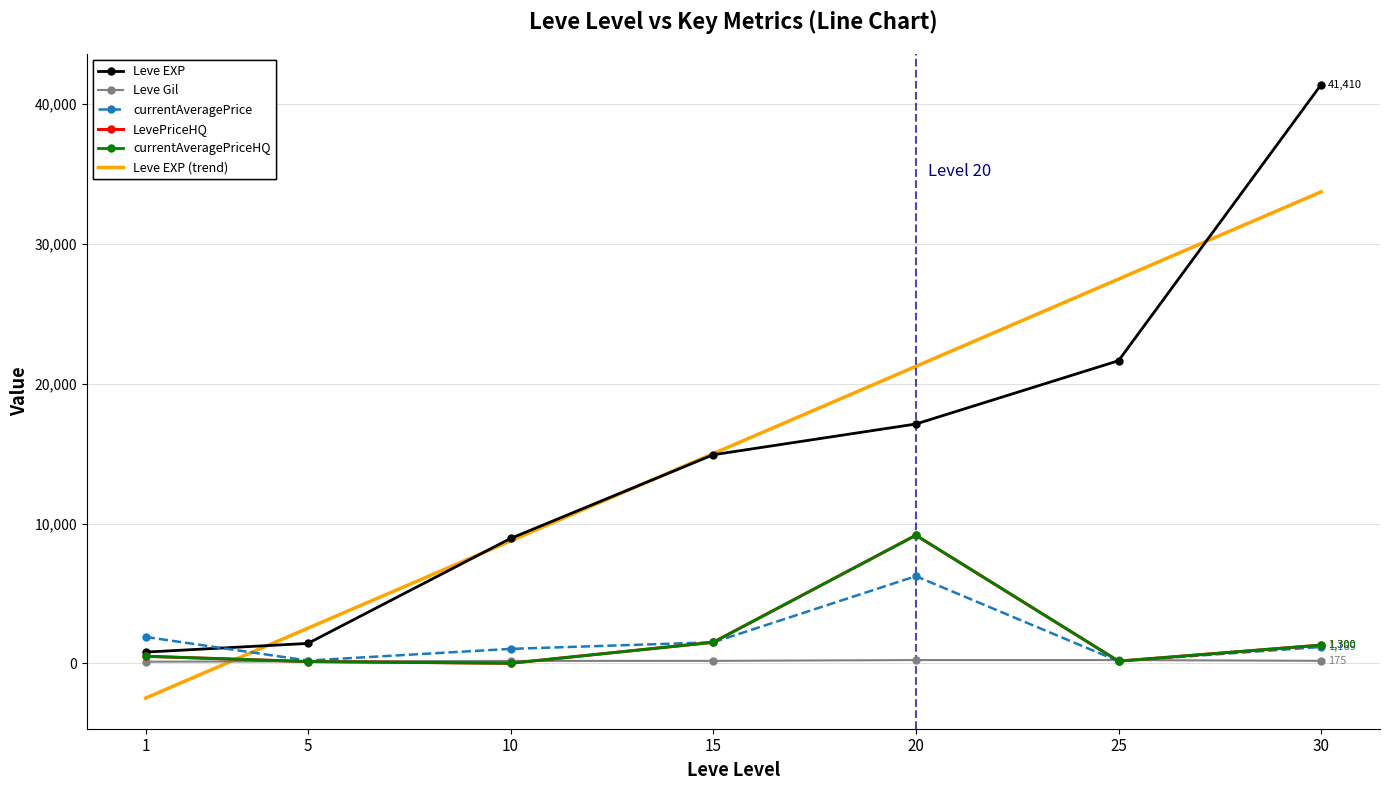

Is this an area chart (filled region under the line)?

No